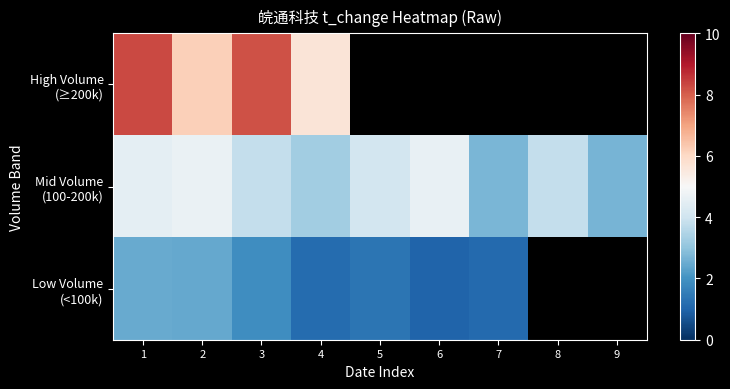

Rank the series at 3 from lowest to highest value.

Low Volume (<100k), Mid Volume (100-200k), High Volume (≥200k)